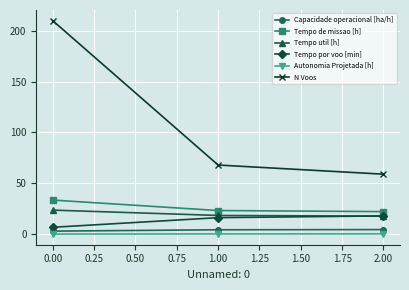

What is the maximum value for Tempo de missao [h]?

33.5